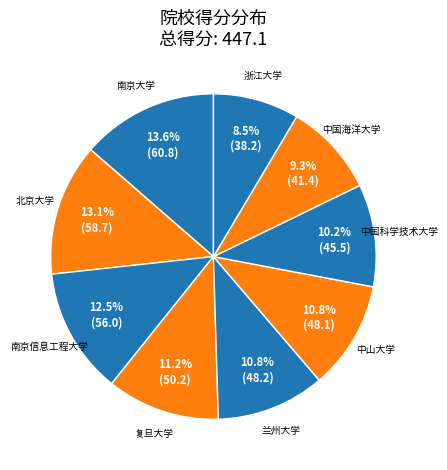

The 中国海洋大学 slice represents 9% of the pie. True or false?

True